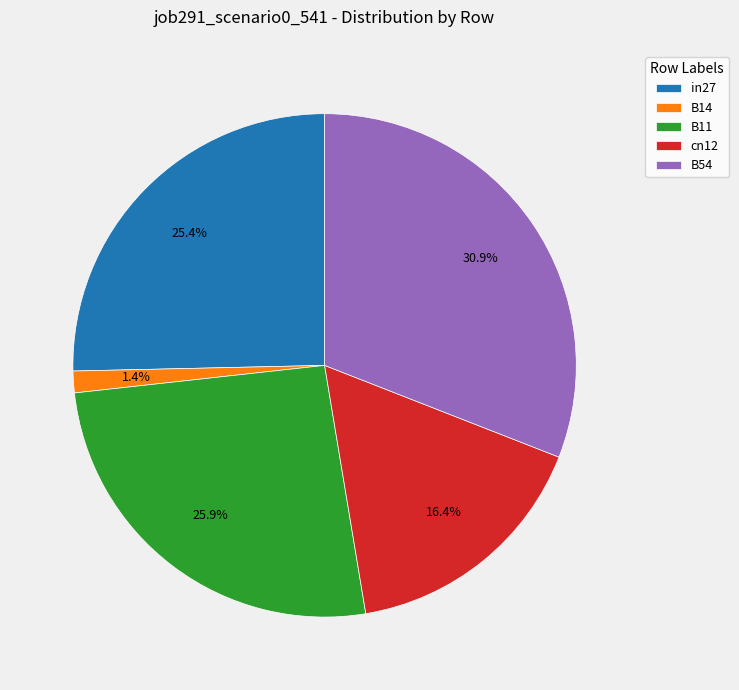

The cn12 slice represents 16% of the pie. True or false?

True